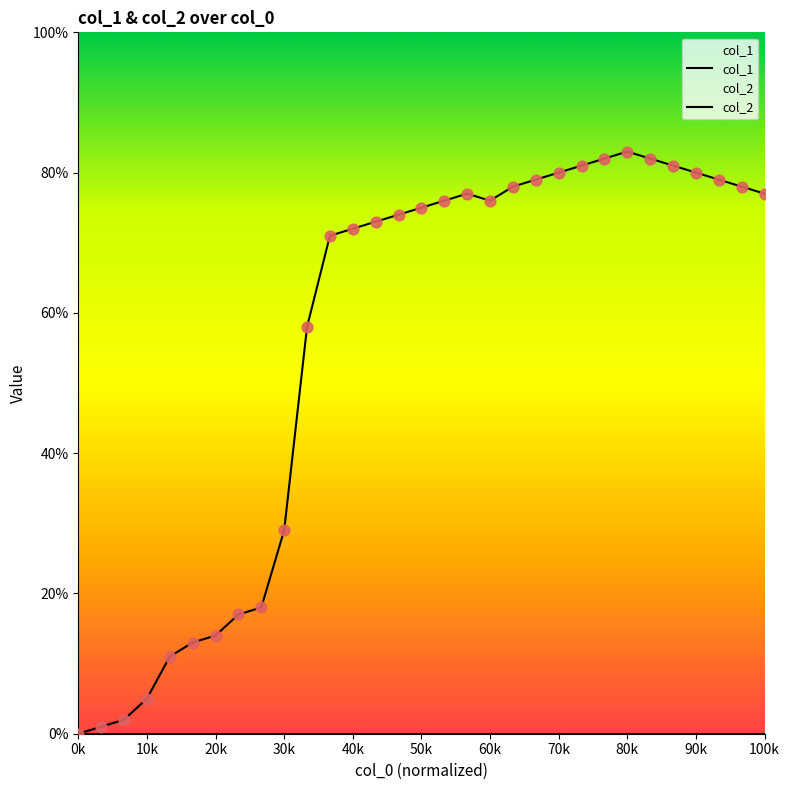

At how many categories does at least one series exceed 34?

21